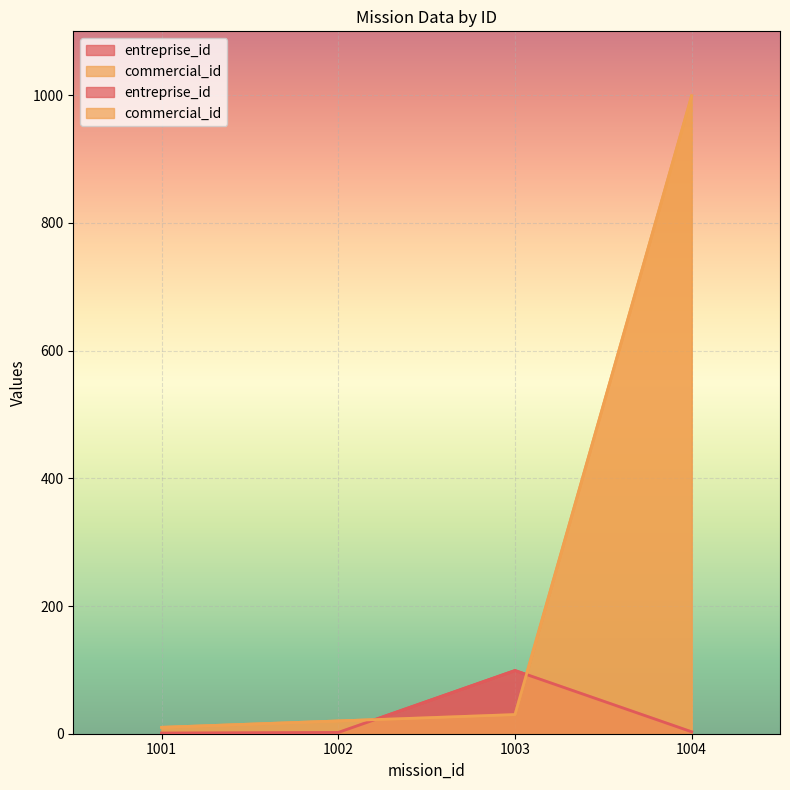

Which label corresponds to the largest value in the chart?

1004